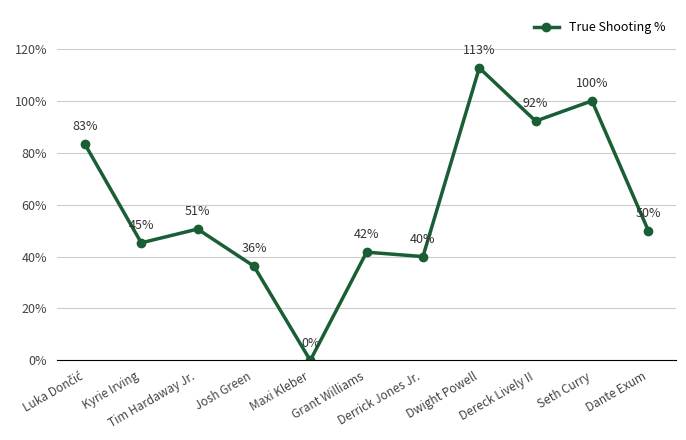

True or false: the data shows 1.9 at Dwight Powell.

False